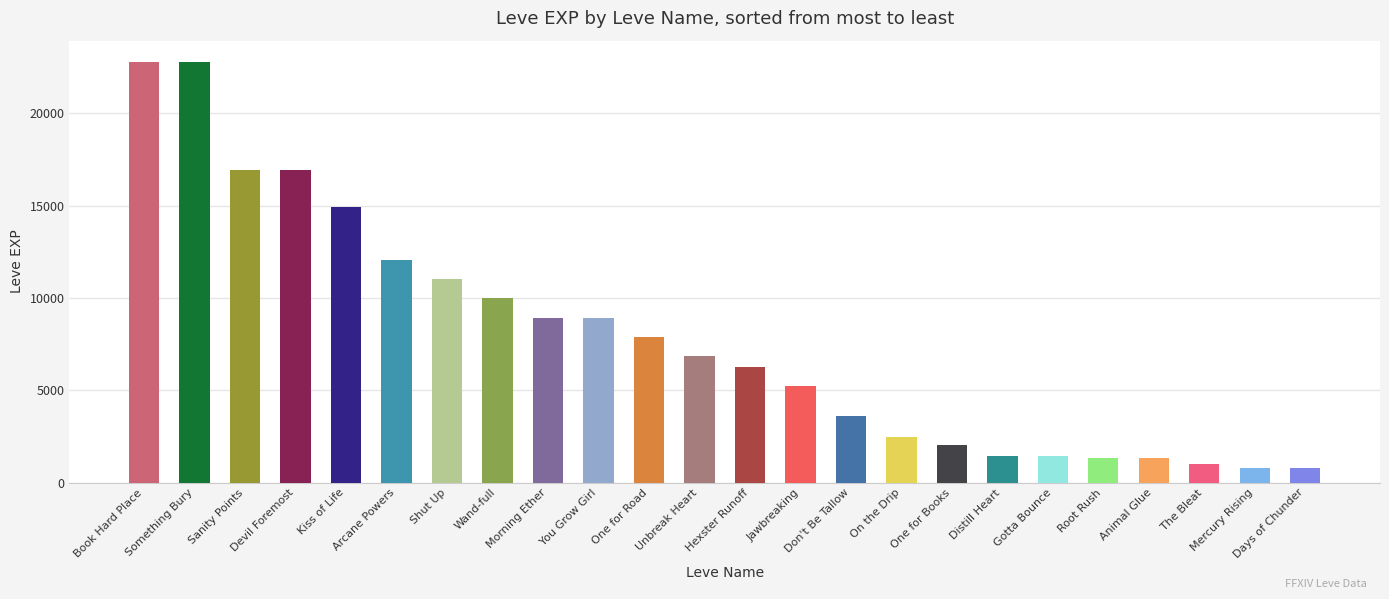

What is the sum of the Leve EXP values at You Grow Girl and Devil Foremost?

25850